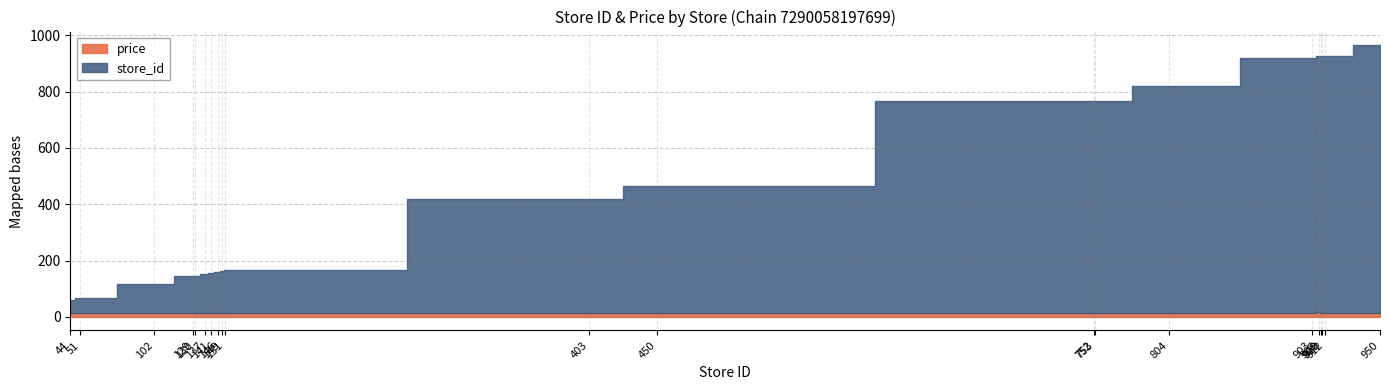

Which category has the lowest value across all series?

44